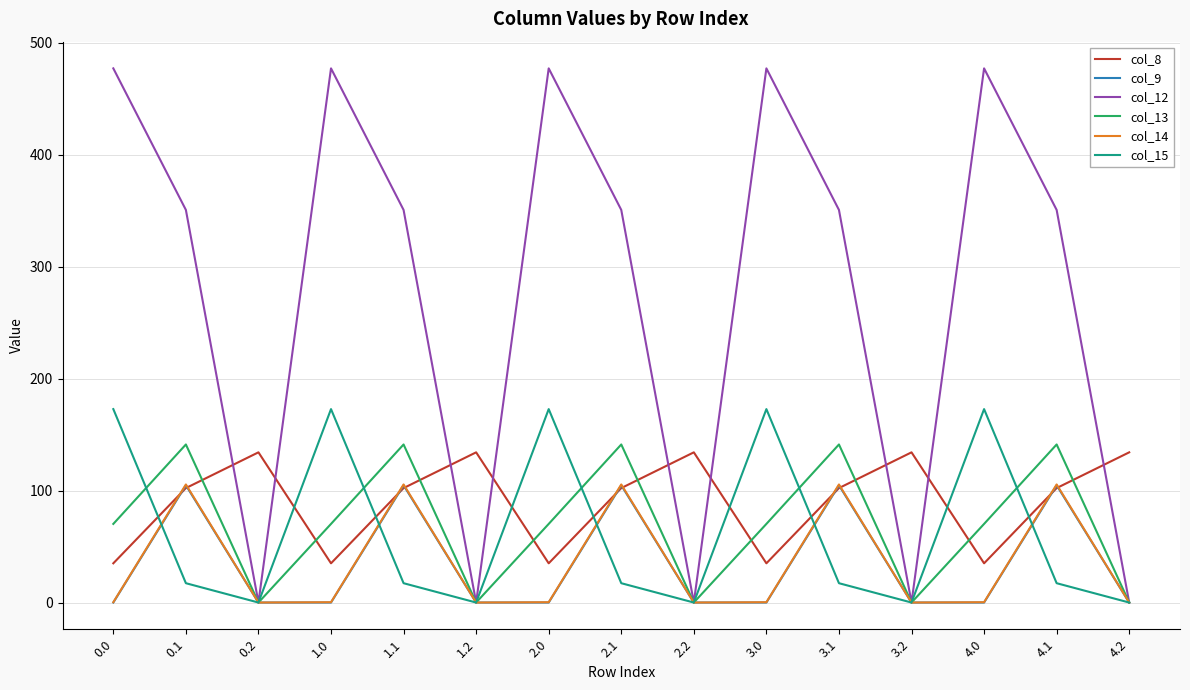

True or false: col_8 has a value of 86.3 at 0.2.

False